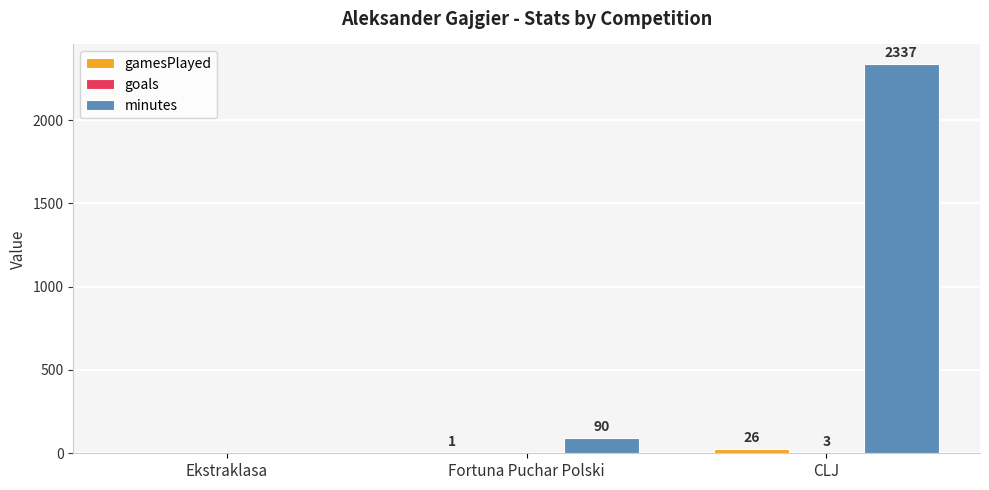

At which category is the sum across all series the highest?

CLJ